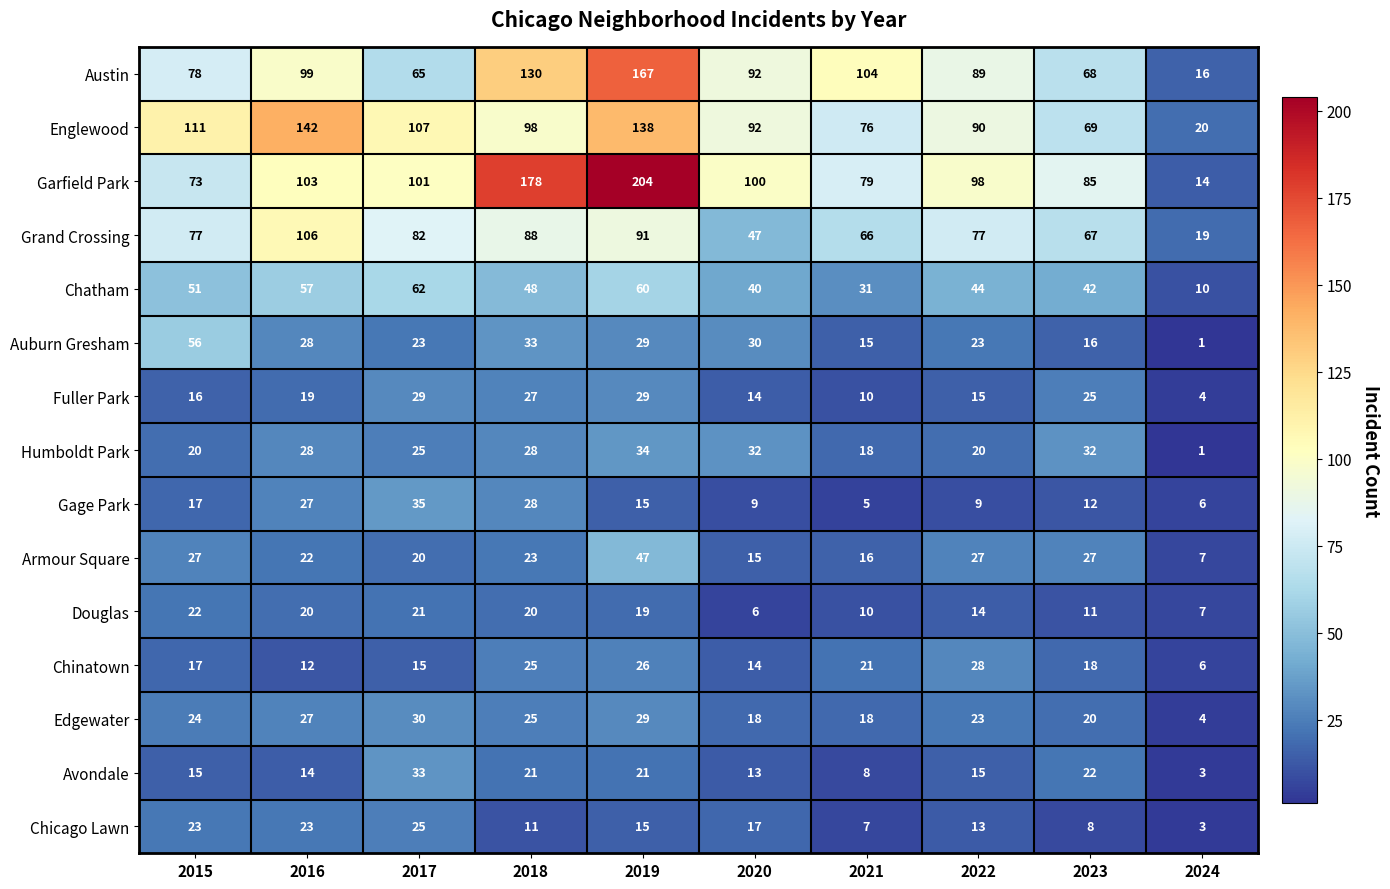

At how many categories does at least one series exceed 91?

8